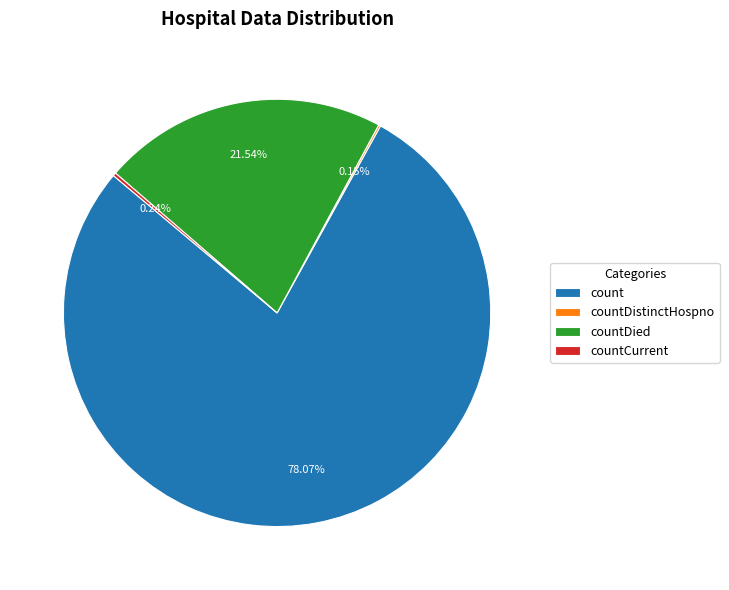

What portion of the pie excludes countDied?

78.5%